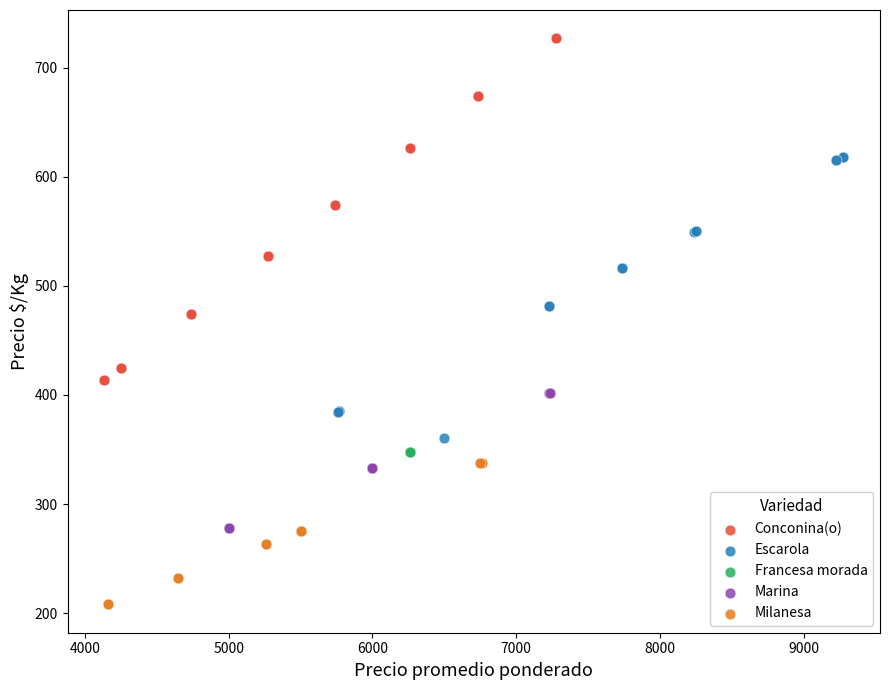

Which series contains the lowest Y value?

Milanesa